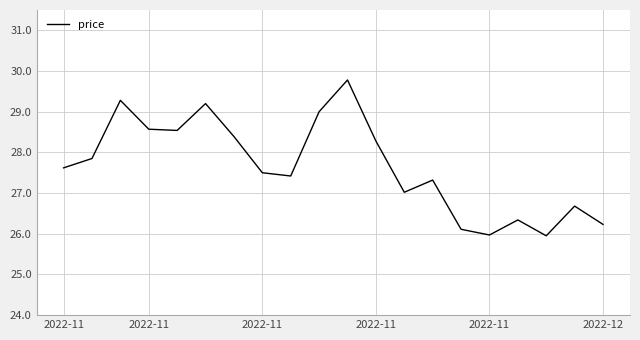

How many distinct data groups are displayed?

1